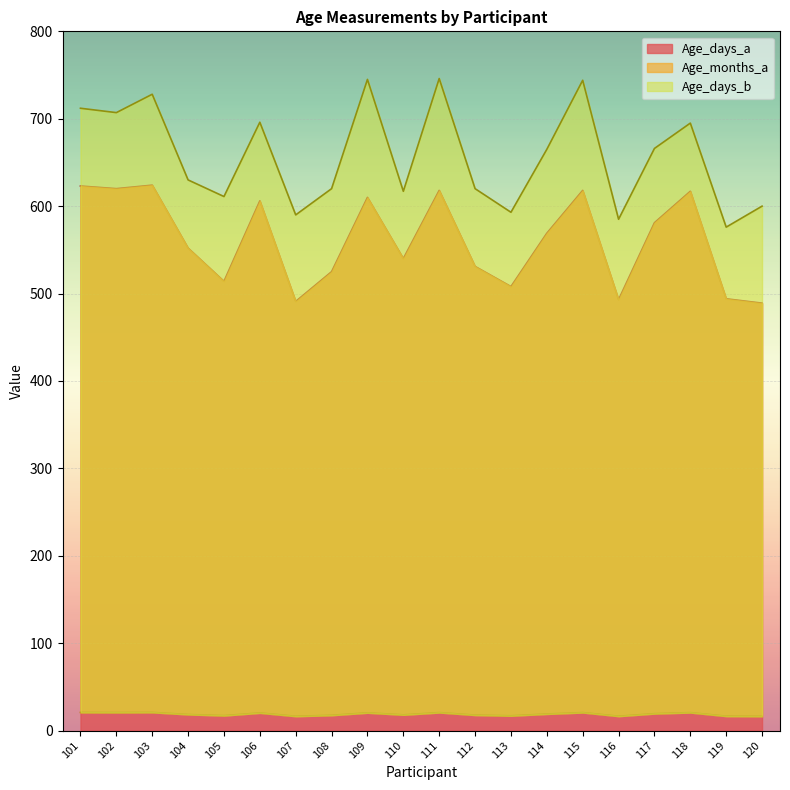

How many interior local valleys does the Age_days_a series have?

6